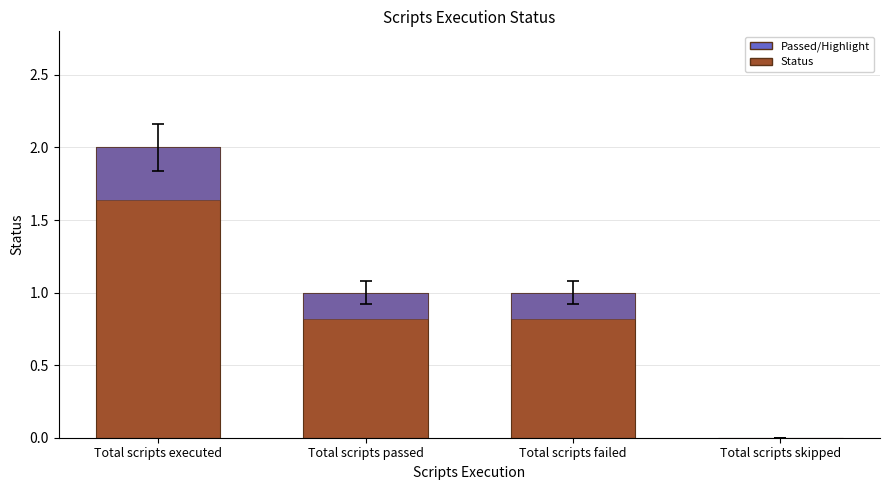

Approximately how many times larger is the value at Total scripts passed compared to Total scripts failed?

1.0